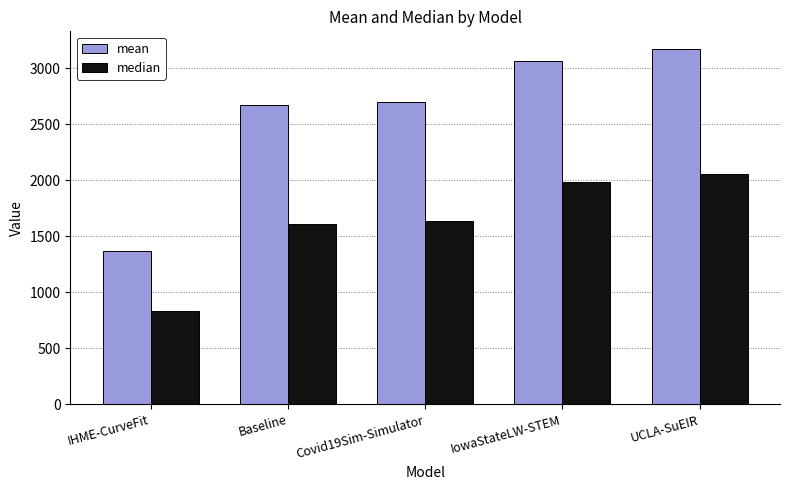

At which category is the sum across all series the highest?

UCLA-SuEIR